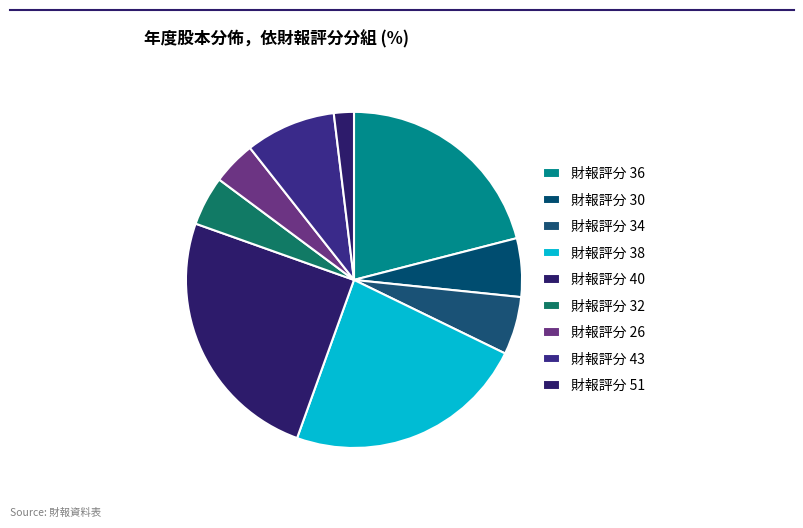

Count the number of slices in the pie.

9